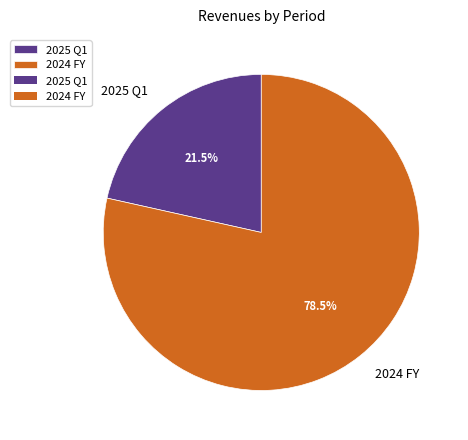

How much of the chart is everything except 2025 Q1?

78.5%